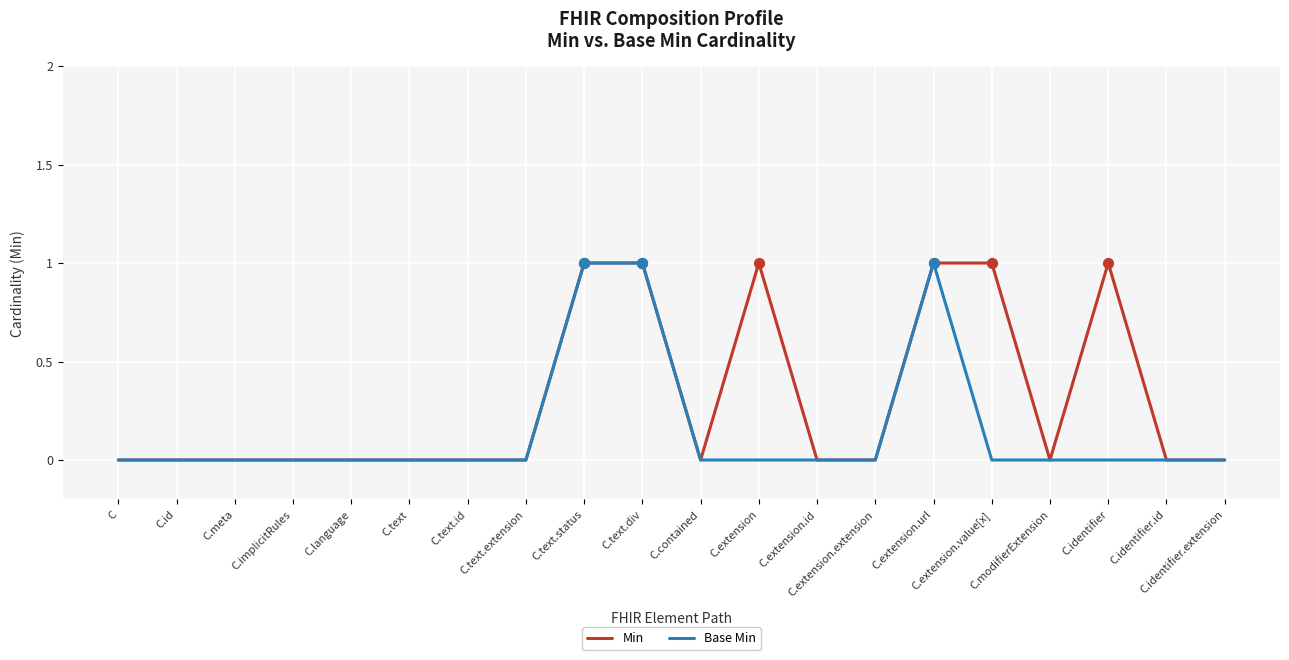

What are all the series names shown in the legend?

Min, Base Min